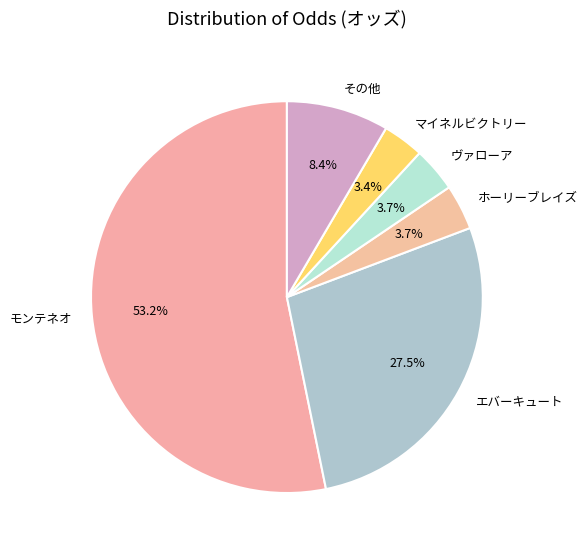

What percentage is NOT represented by マイネルビクトリー?

96.6%